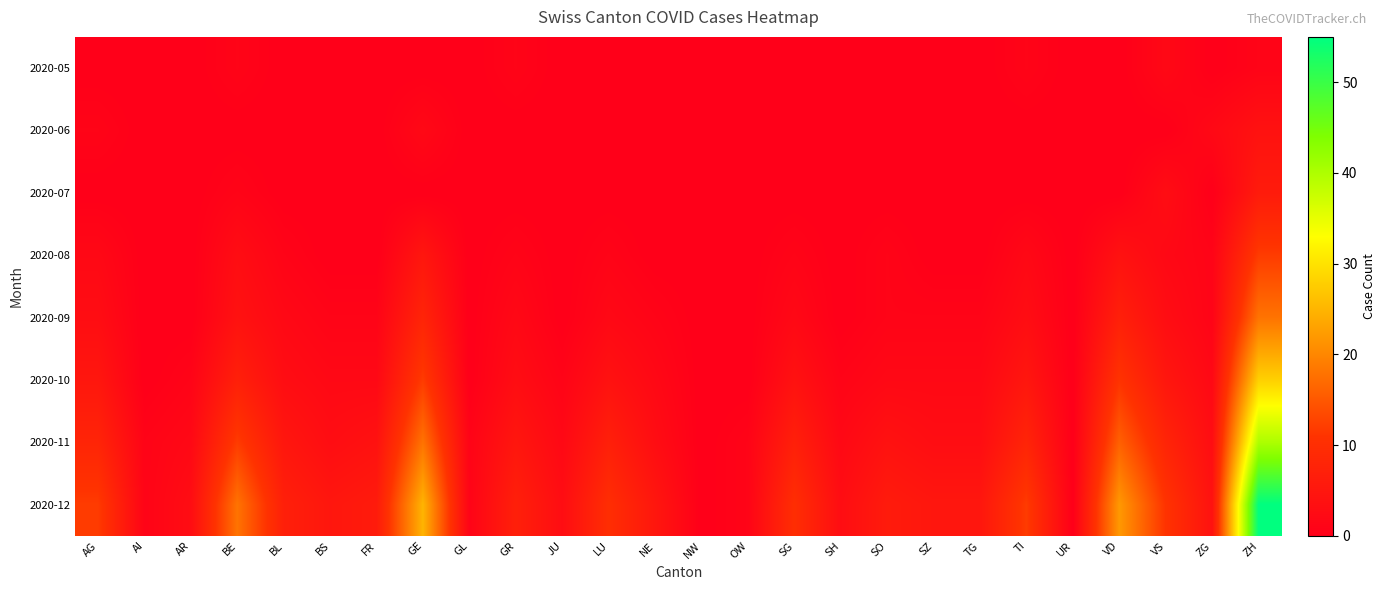

Rank the series by their maximum value, from highest to lowest.

2020-12, 2020-11, 2020-10, 2020-09, 2020-08, 2020-07, 2020-06, 2020-05